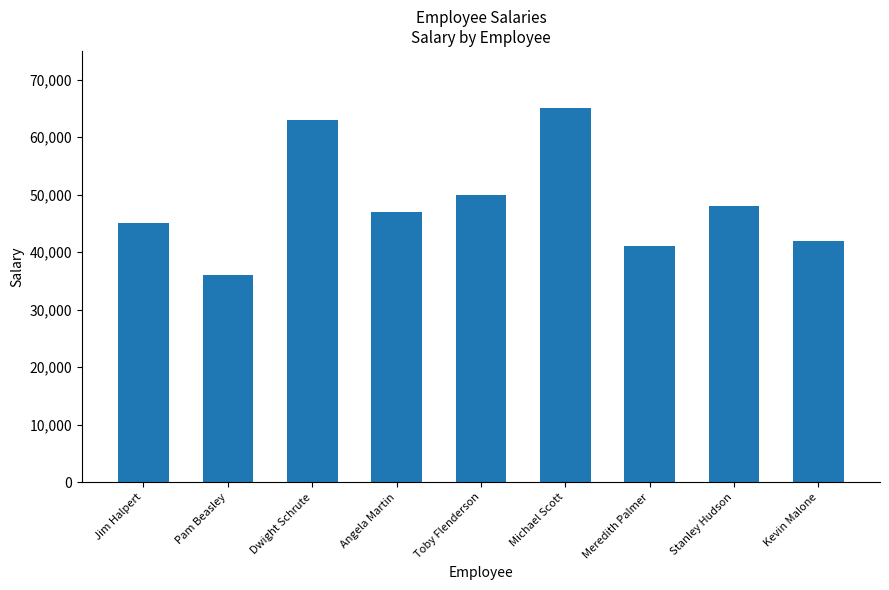

What is the label of the 2nd bar from the left?

Pam Beasley